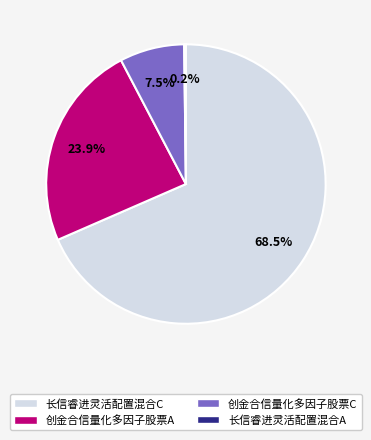

What is the ratio of the value at 长信睿进灵活配置混合C to the value at 创金合信量化多因子股票A?

2.9